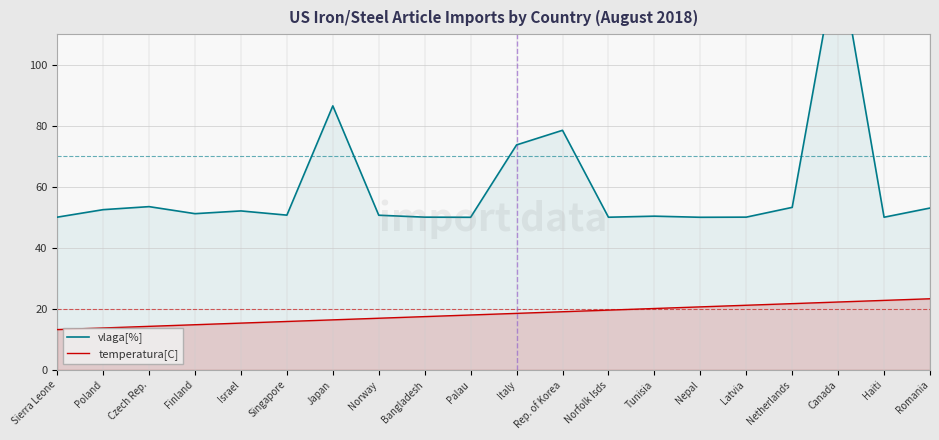

How many values in the vlaga[%] series exceed 51?

10